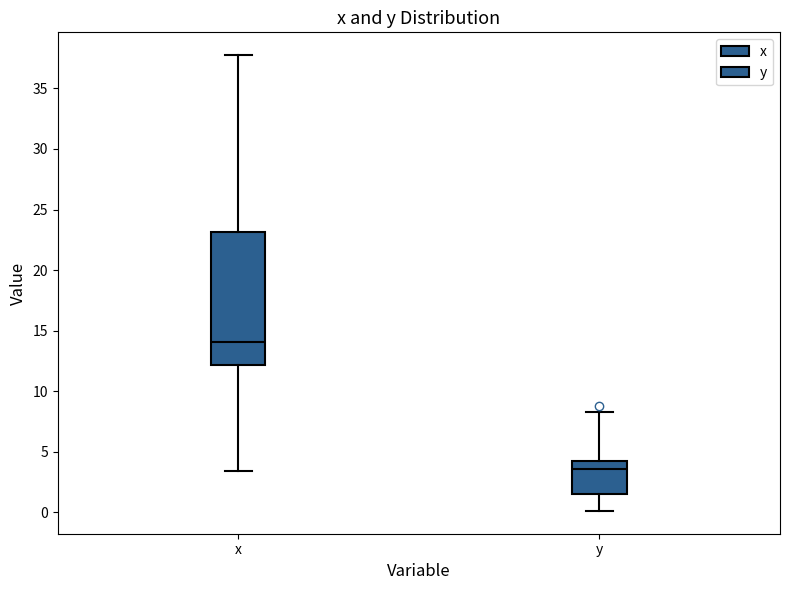

Which box is the tallest, from its lower edge to its upper edge?

x